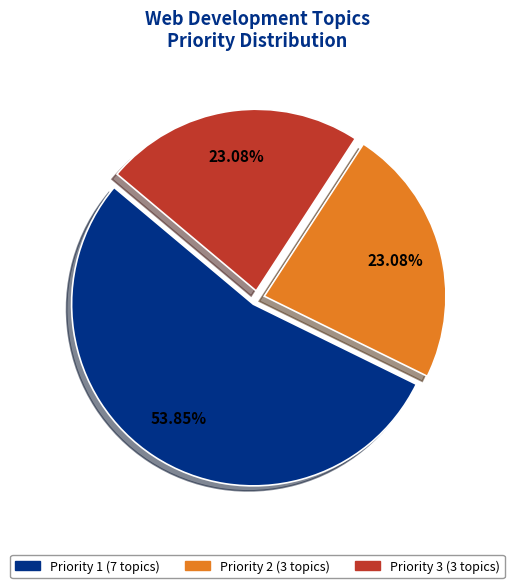

Is there any slice that represents more than half of the pie?

Yes